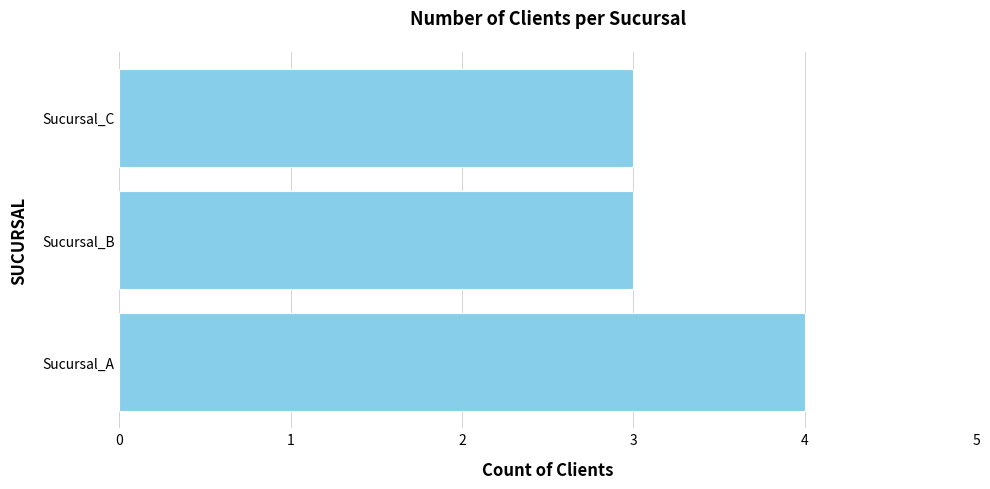

What is the ratio of the value at Sucursal_B to the value at Sucursal_A?

0.8